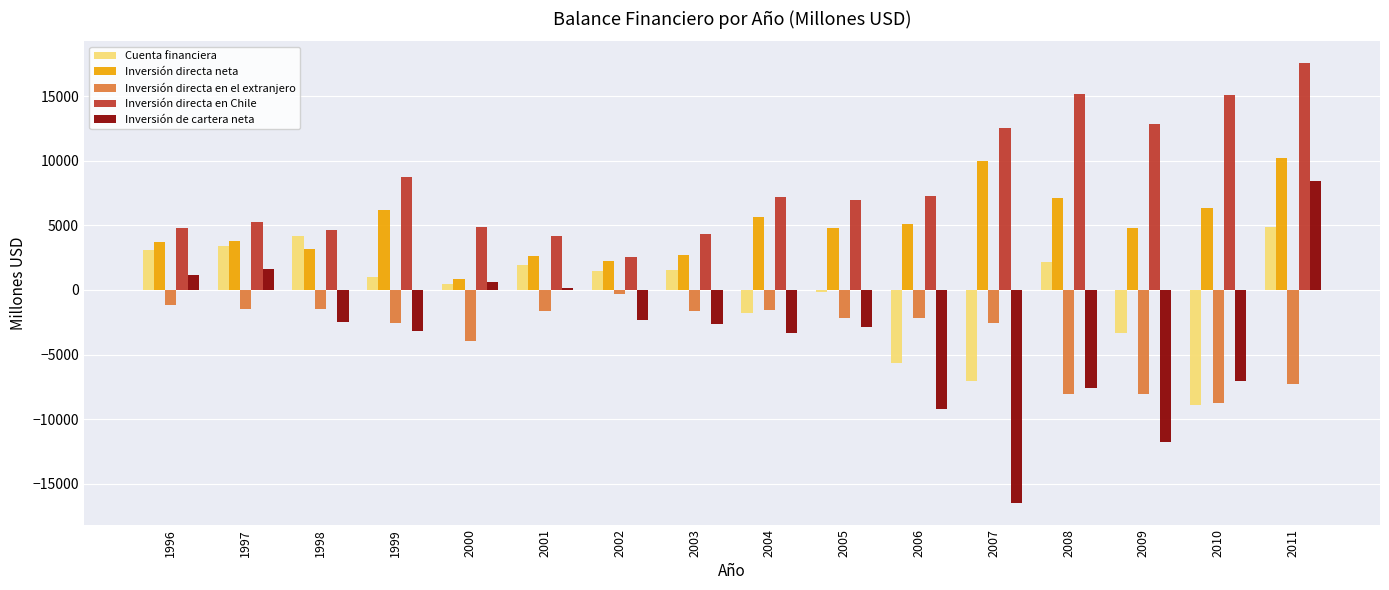

Which series has the widest spread of values?

Inversión de cartera neta